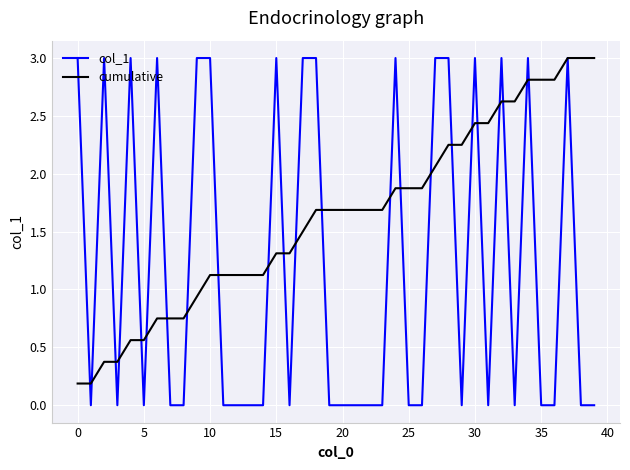

List the series in order of their overall mean, highest first.

cumulative, col_1